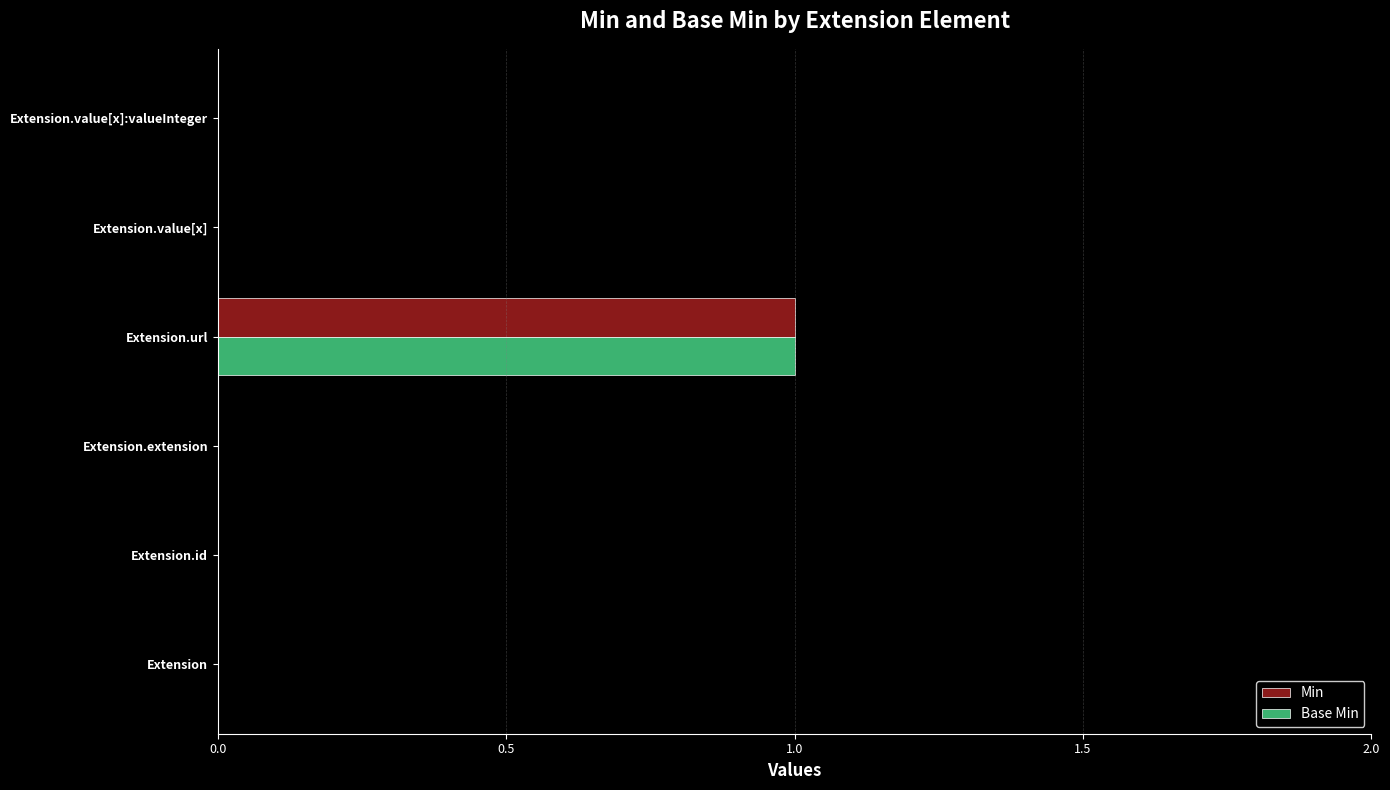

At which category is the sum across all series the highest?

Extension.url